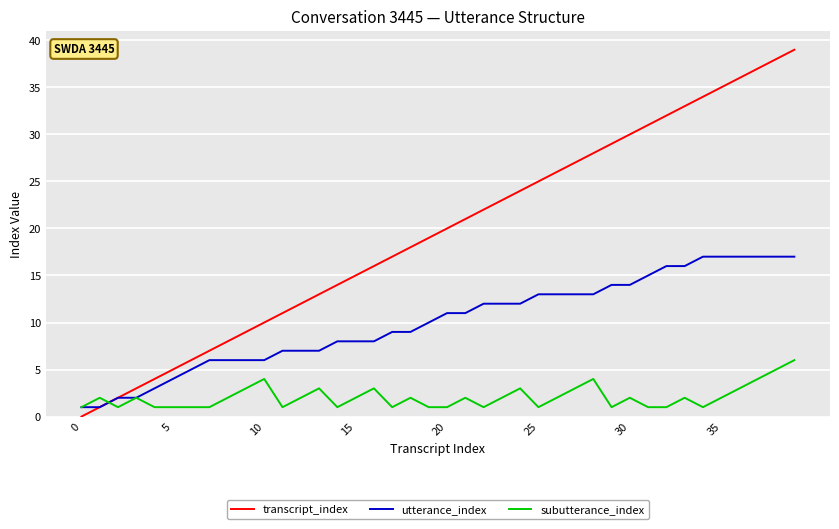

True or false: subutterance_index has more than 1 points higher than both neighbors.

True